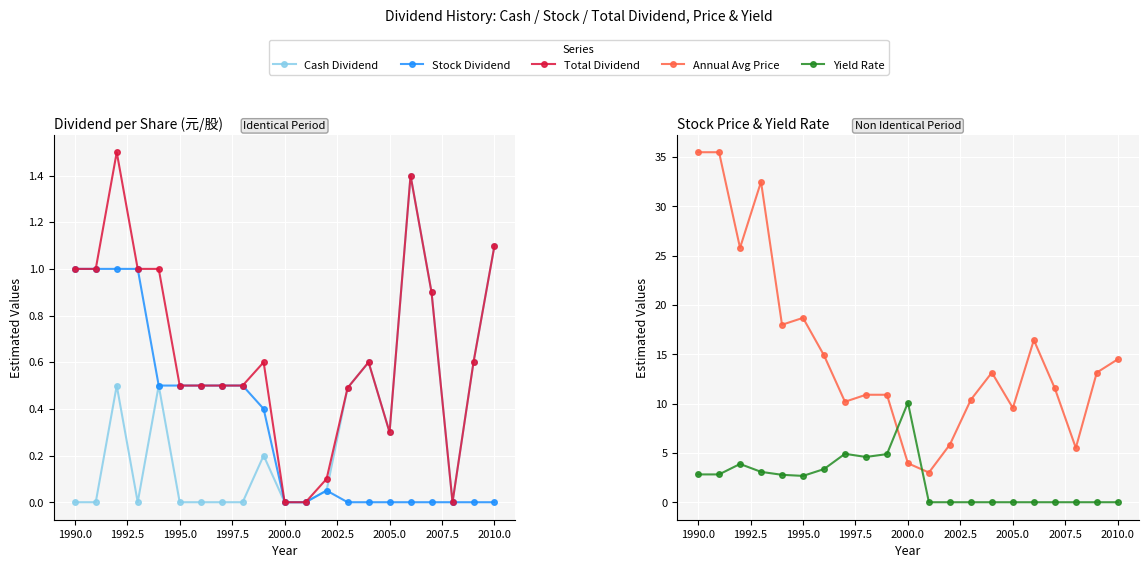

What are all the series names shown in the legend?

Cash Dividend, Stock Dividend, Total Dividend, Annual Avg Price, Yield Rate